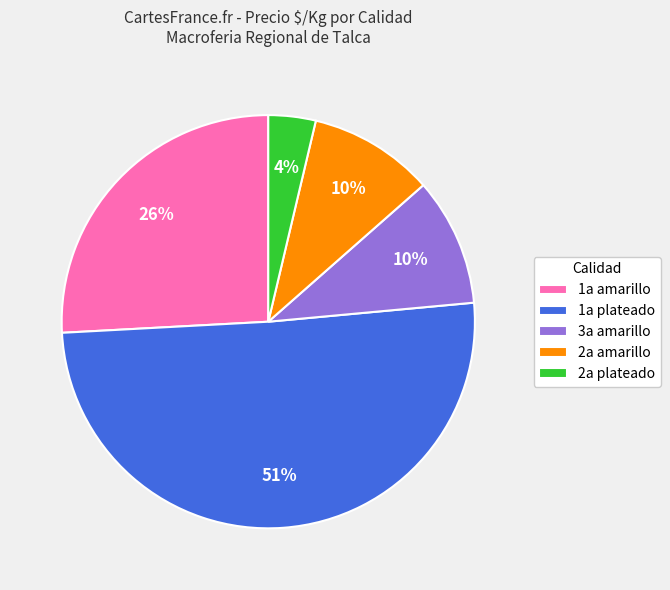

Does 3a amarillo account for over 50% of the chart?

No